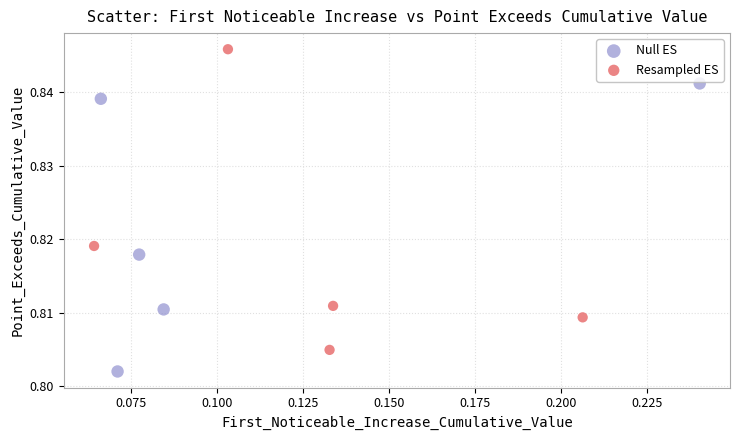

Which series contains the highest Y value?

Resampled ES